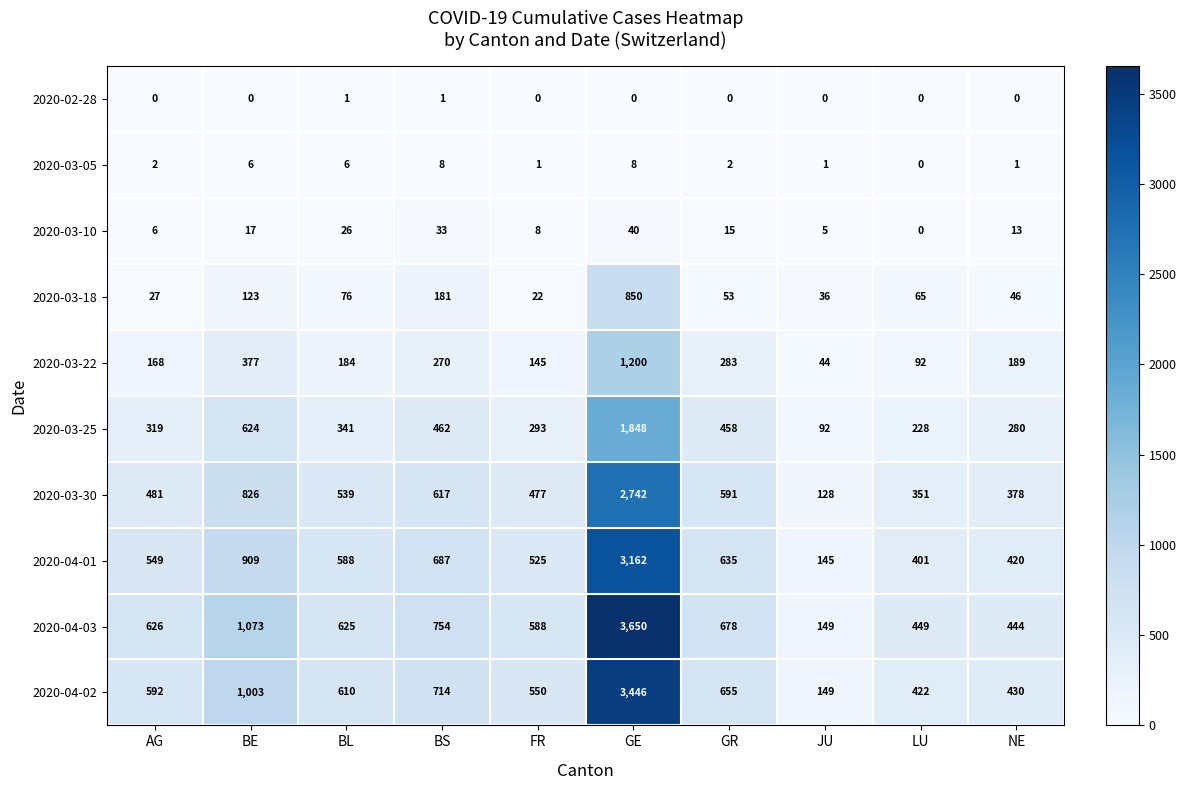

What is the total value across all series at GE?

16946